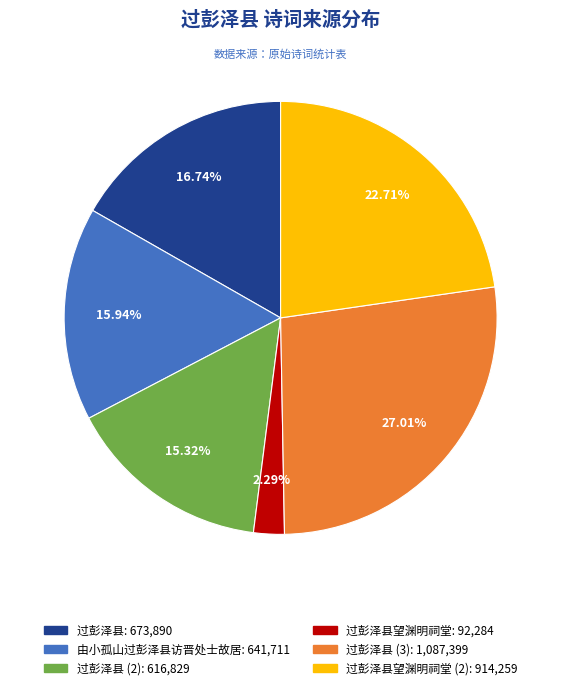

Does any single category account for the majority?

No